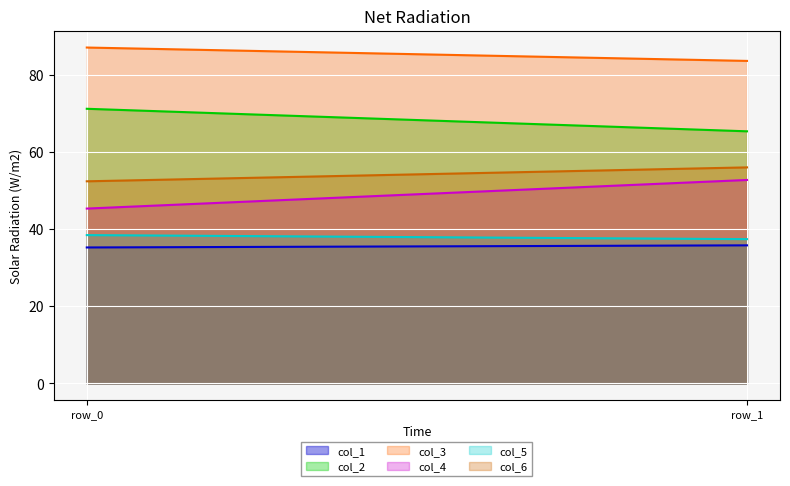

Which series has the largest total across all categories?

col_3